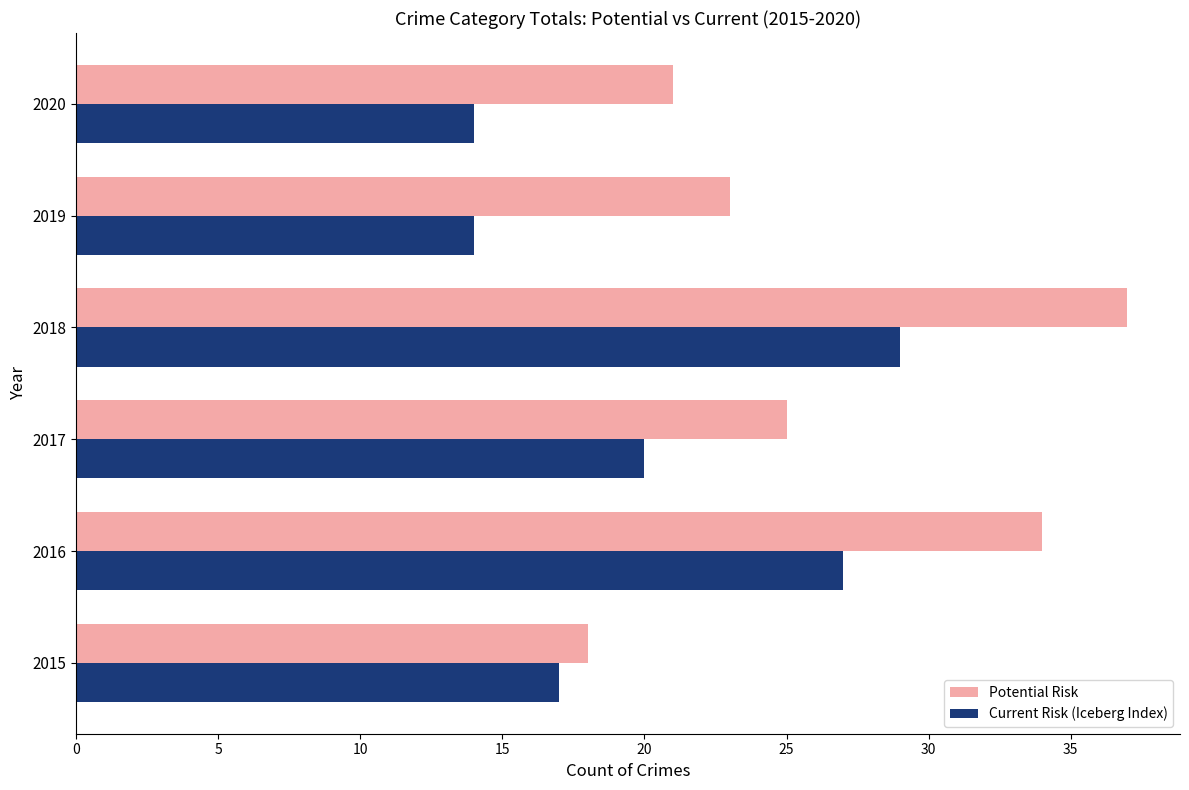

How many categories are shown in the chart?

6